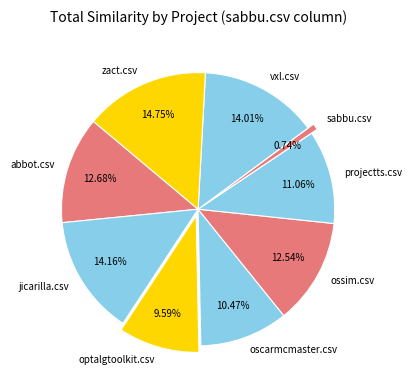

The zact.csv slice represents 7% of the pie. True or false?

False